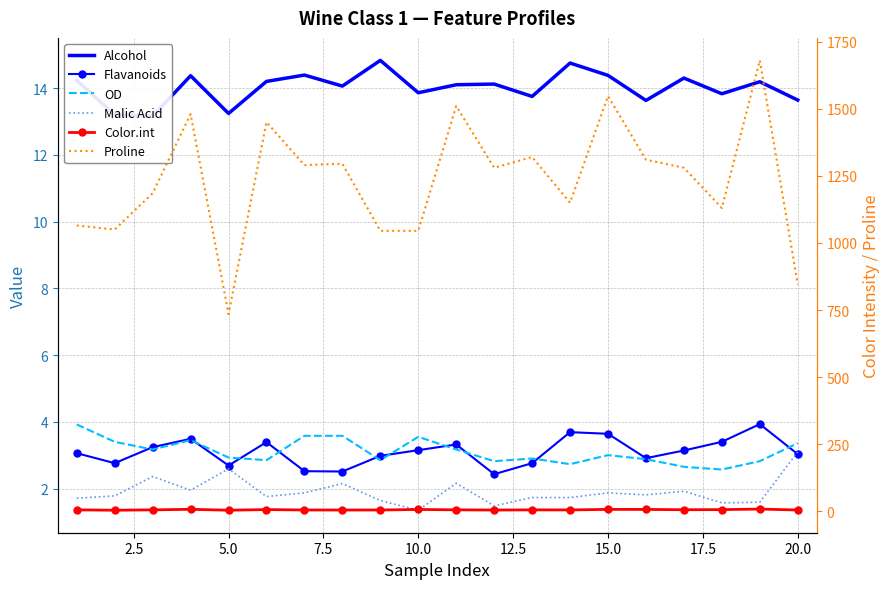

Rank the series at 5.0 from lowest to highest value.

Malic Acid, Flavanoids, OD, Color.int, Alcohol, Proline